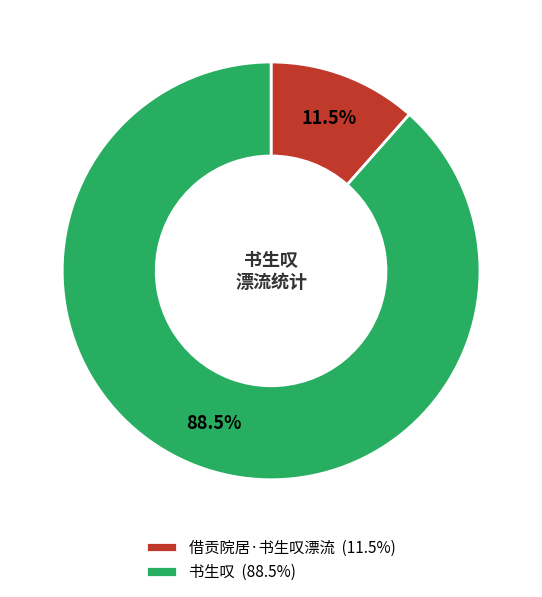

How many slices are in this pie chart?

2